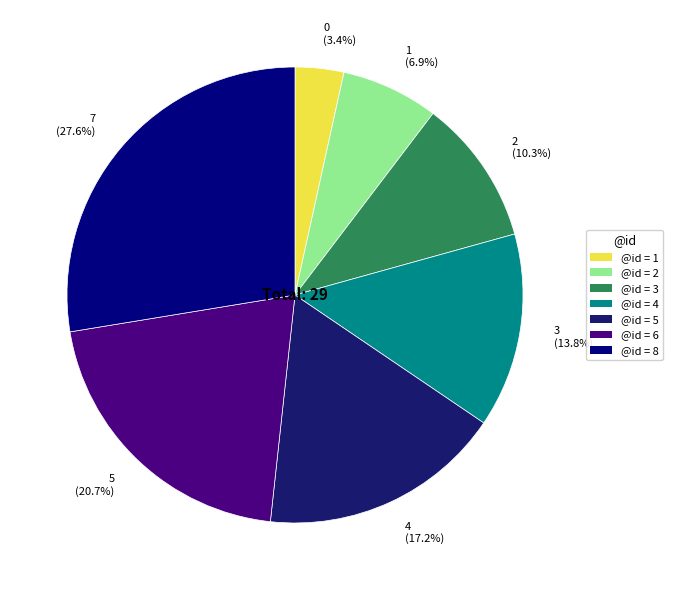

To the nearest percent, what is the average slice percentage?

14%